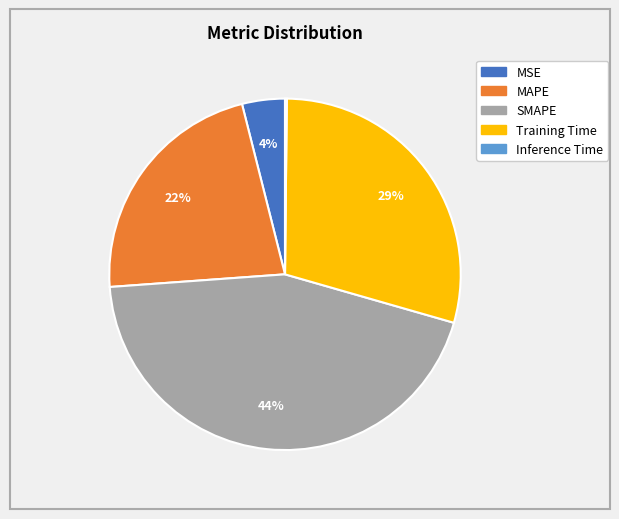

Between SMAPE and MAPE, which is larger?

SMAPE